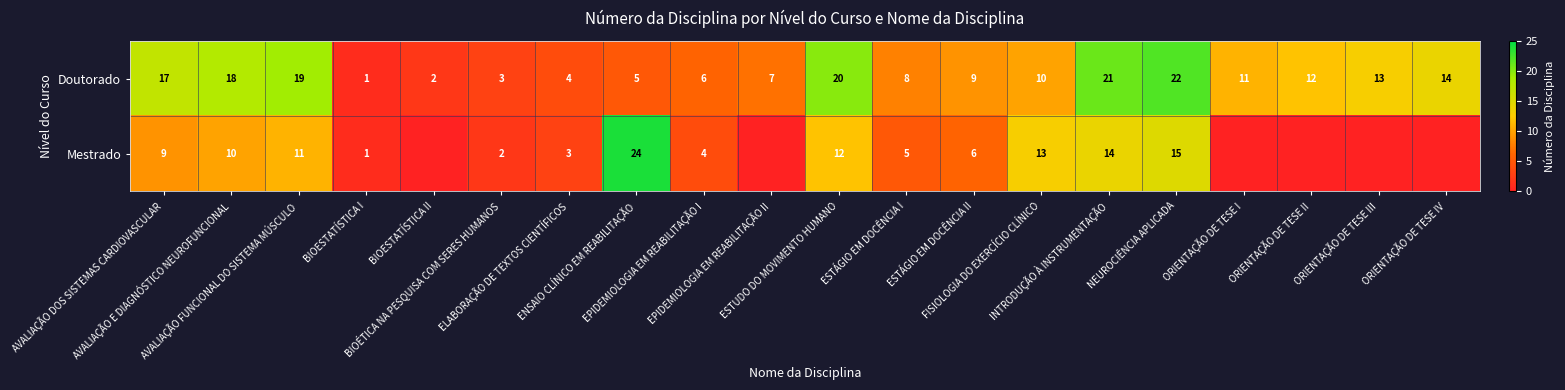

The Mestrado series shows 2 at BIOÉTICA NA PESQUISA COM SERES HUMANOS. True or false?

True